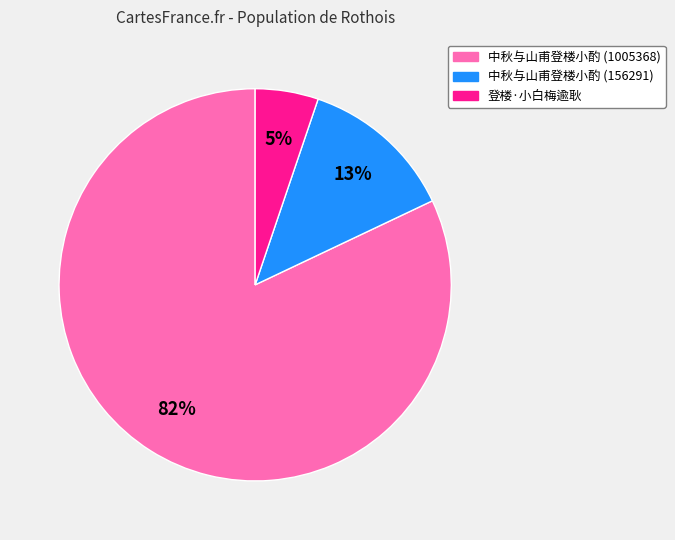

Which has a higher value, 登楼·小白梅逾耿 or 中秋与山甫登楼小酌 (1005368)?

中秋与山甫登楼小酌 (1005368)